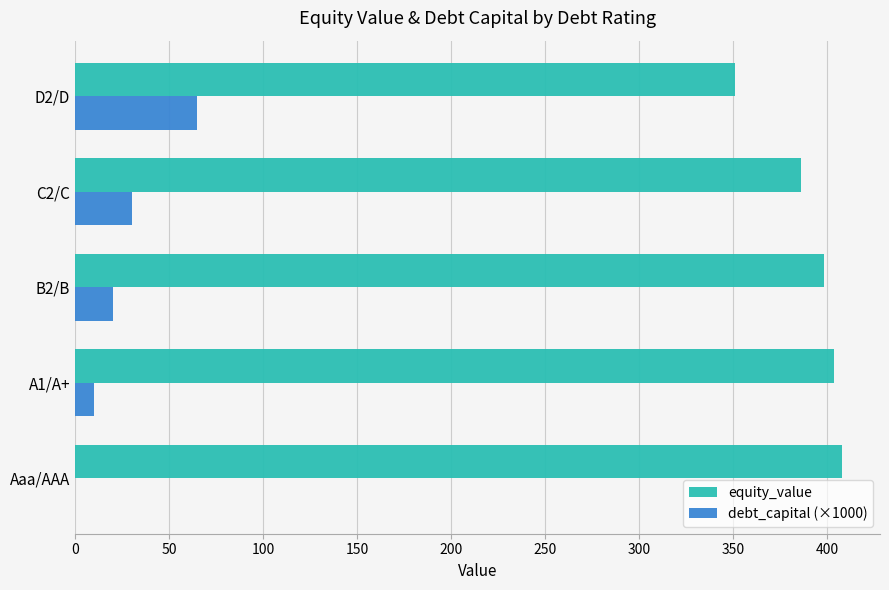

At which label does debt_capital (×1000) reach its peak?

D2/D